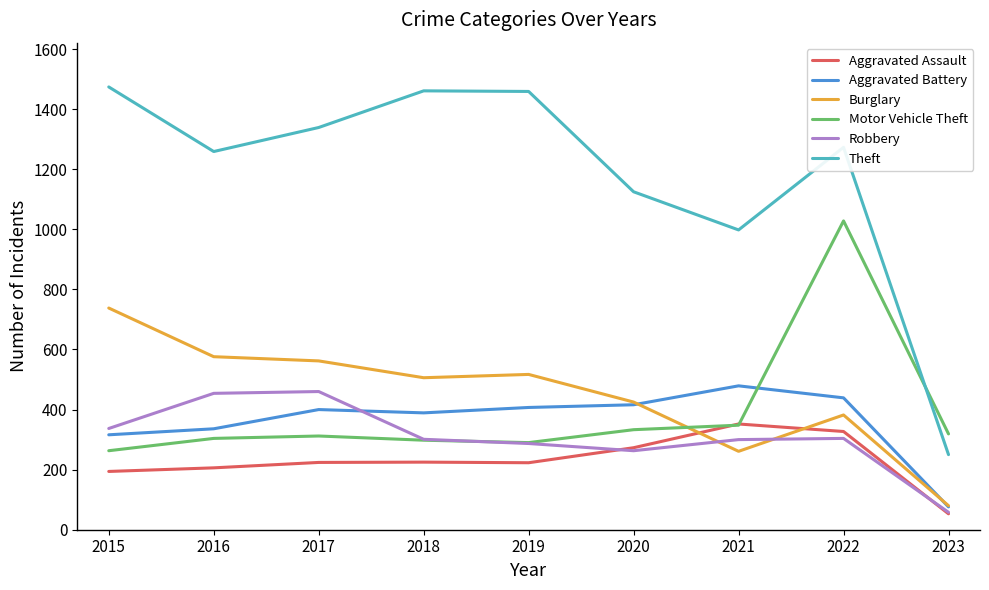

True or false: Robbery has a value of 816 at 2016.

False